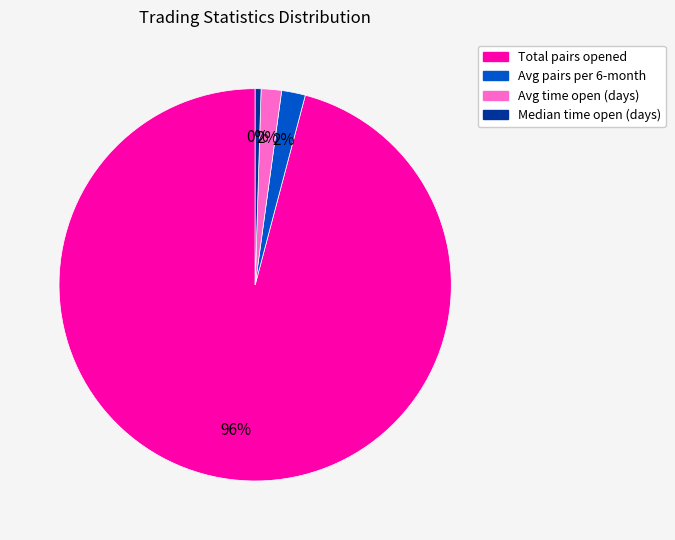

Count the number of slices in the pie.

4